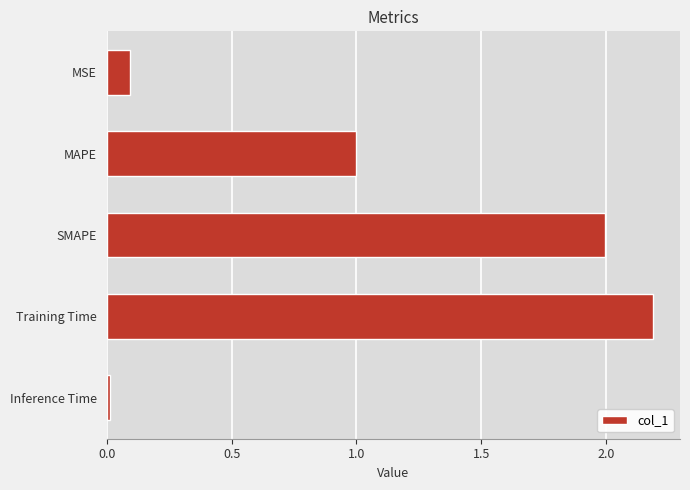

Count the number of categories in the chart.

5